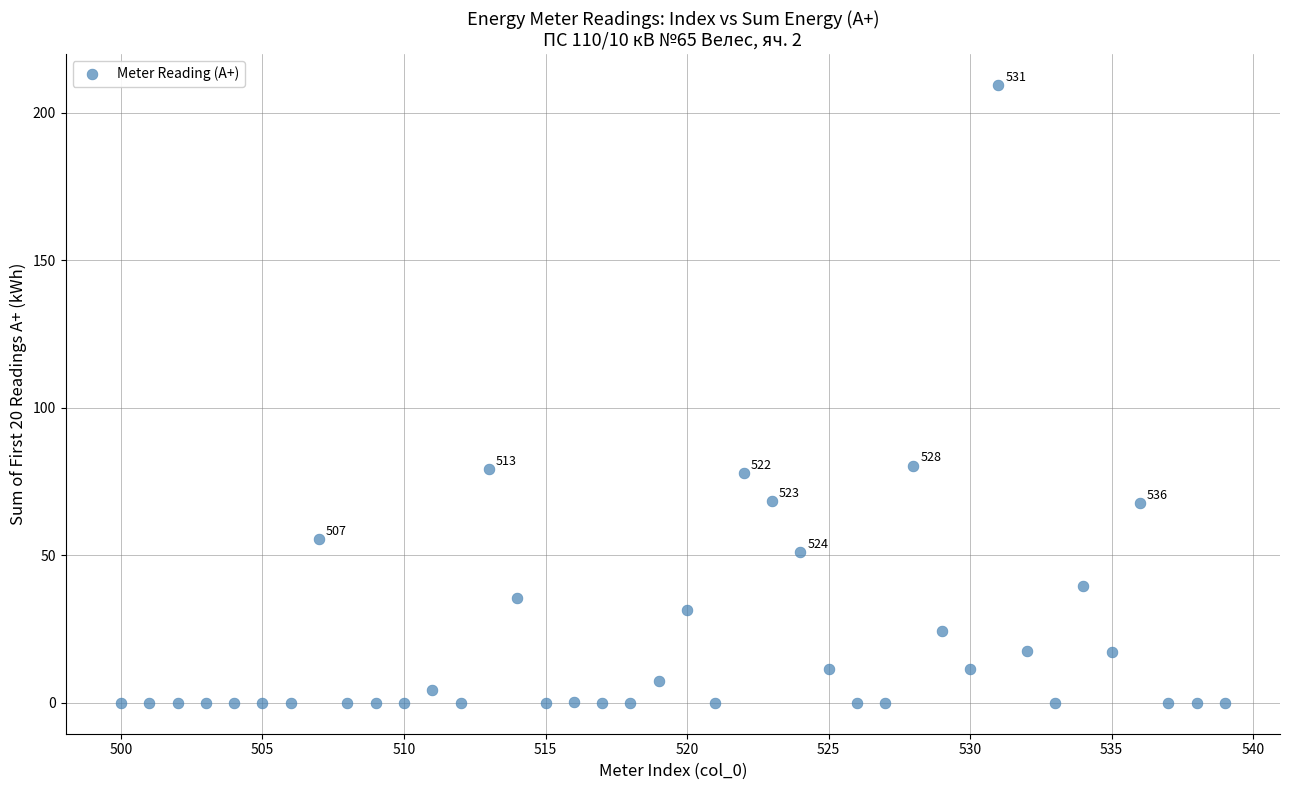

What is the range of X values (max minus min)?

39.0